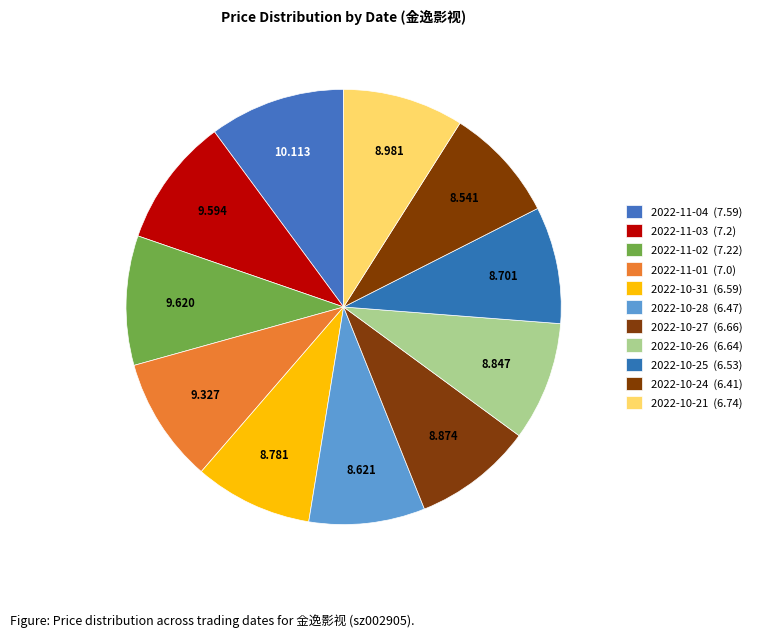

Count the number of slices in the pie.

11